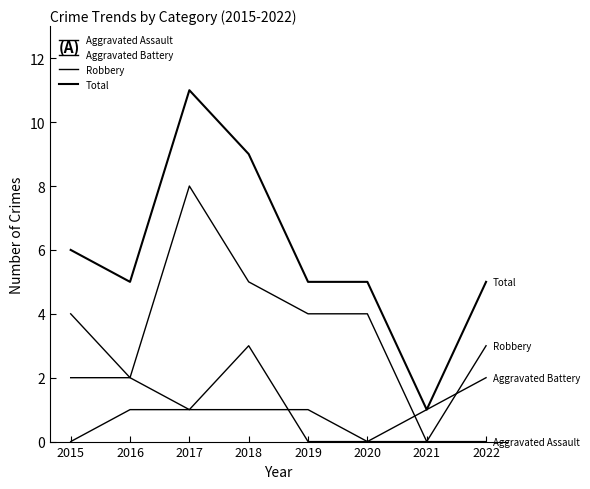

Where is the first local maximum for Robbery?

2017